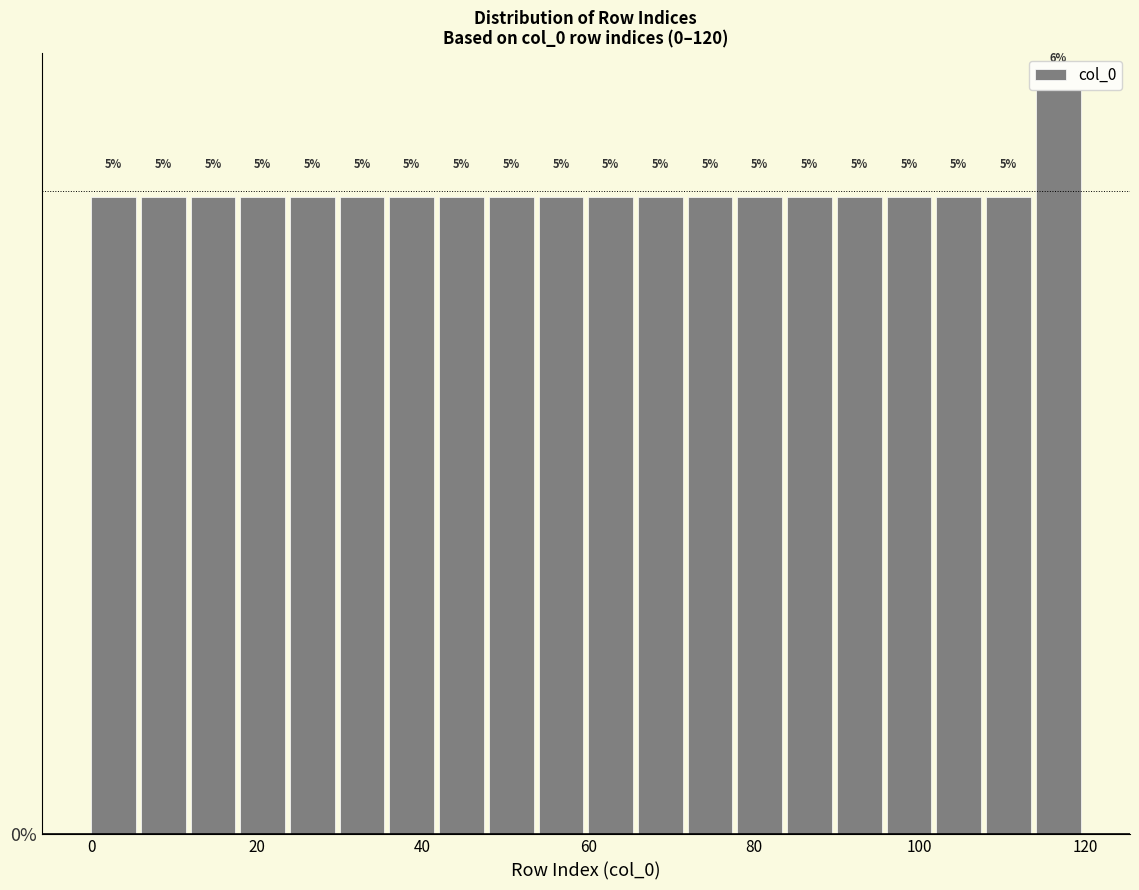

Read against the x-axis, roughly where is the centre of the tallest bar?

116